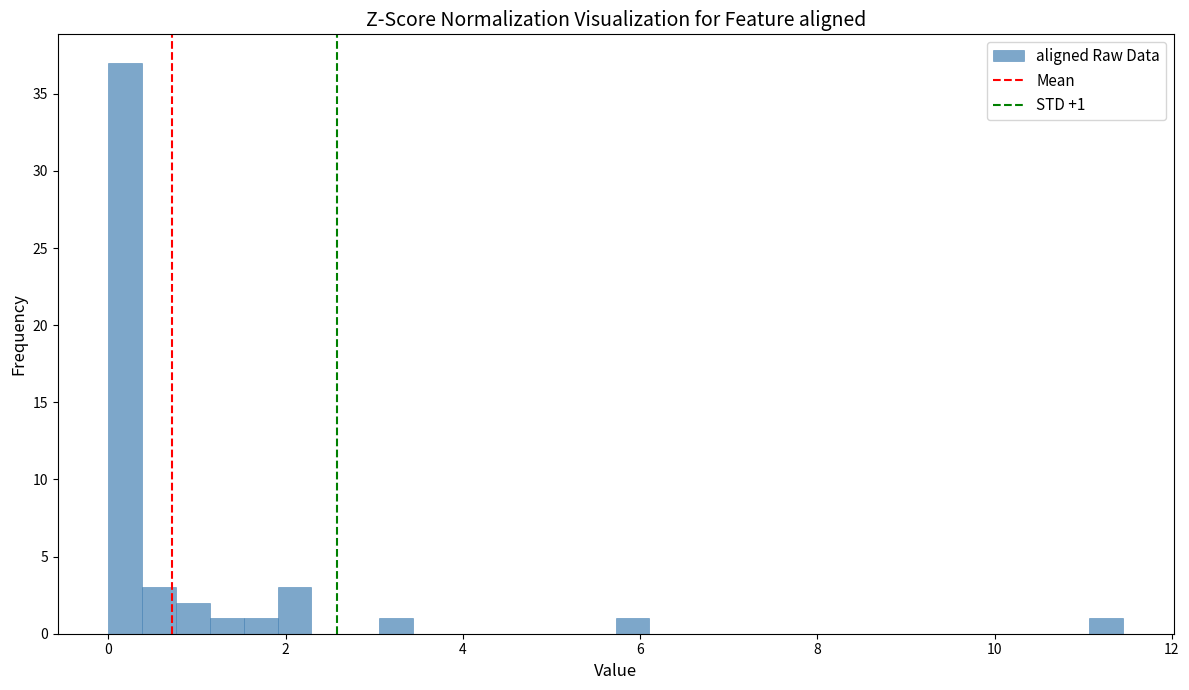

Around what value on the x-axis is the tallest bar? Give the approximate position of its centre, as read against the axis.

0.2